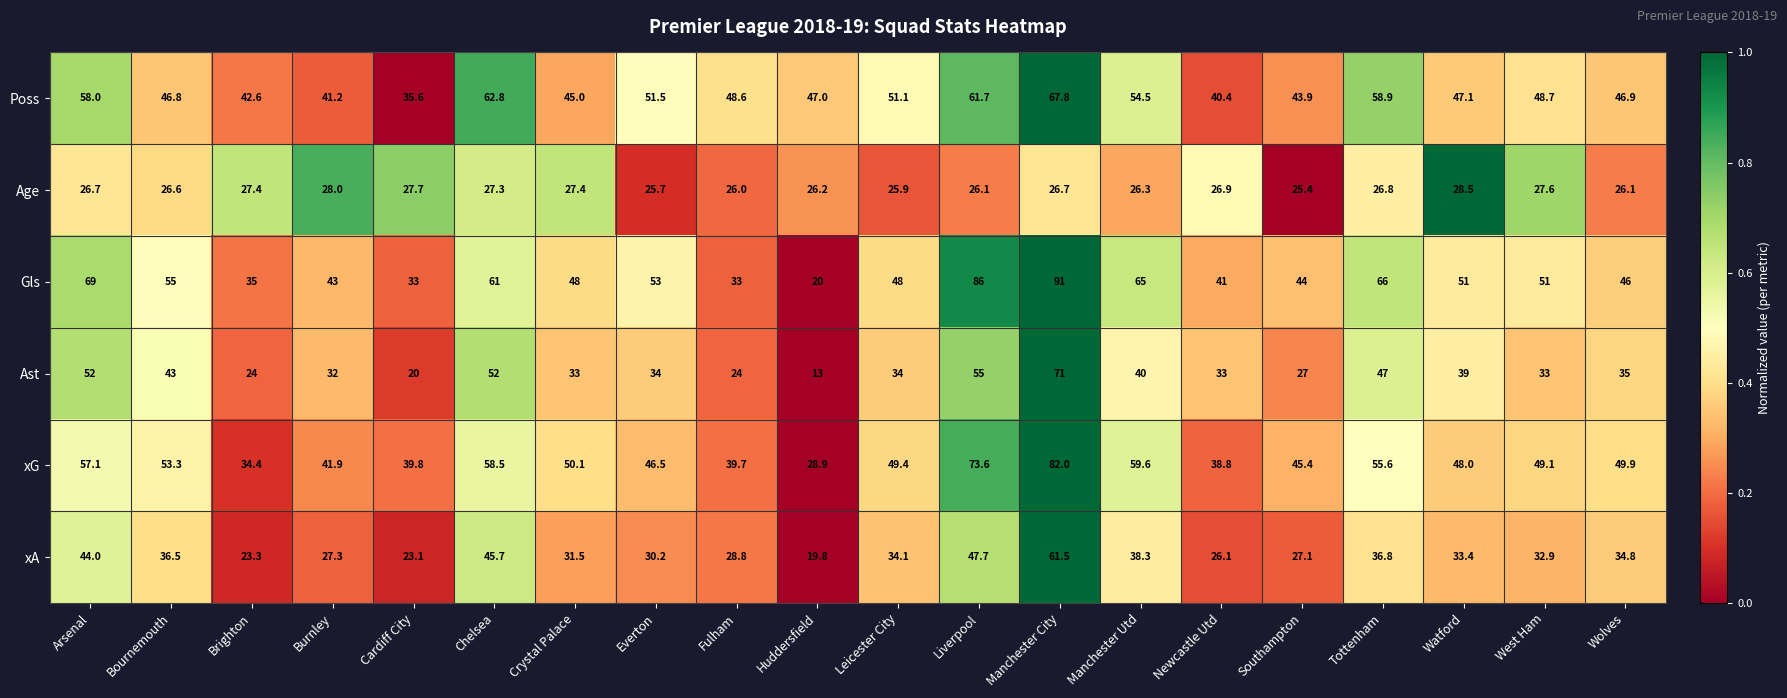

At Leicester City, list the series in order from largest to smallest.

Poss, xG, Gls, xA, Ast, Age